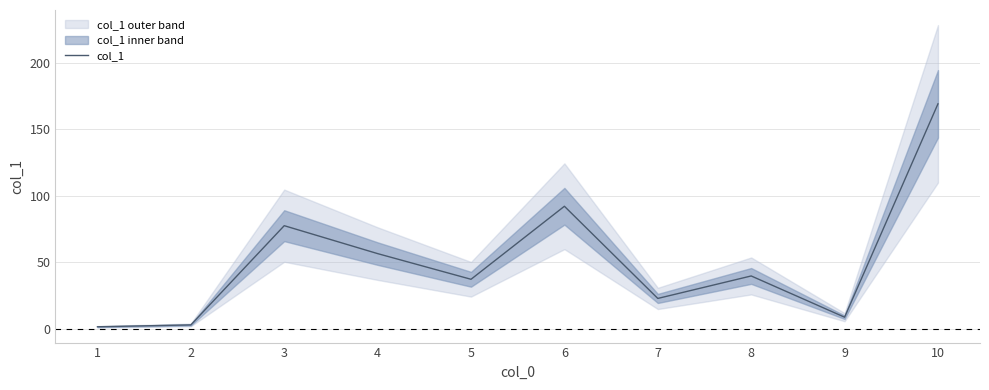

Where is the first local minimum?

5